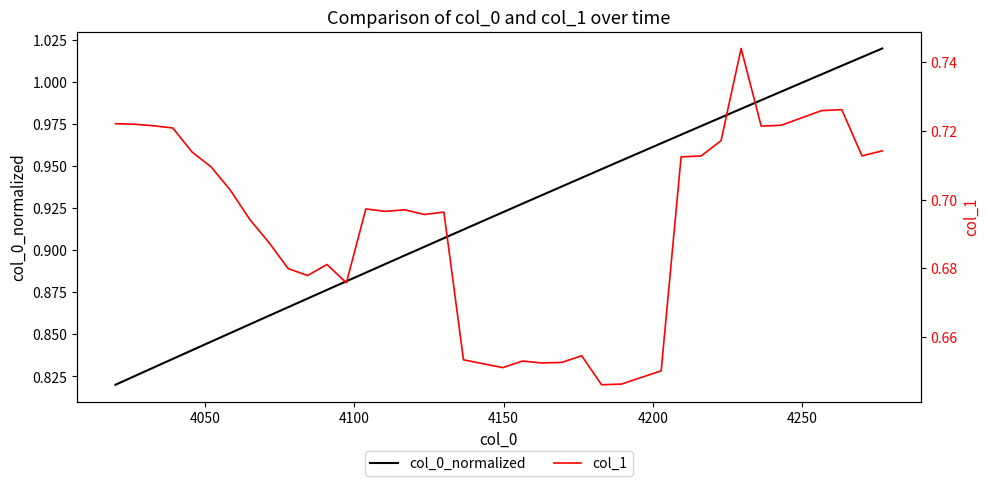

Does the chart have visible grid lines?

No